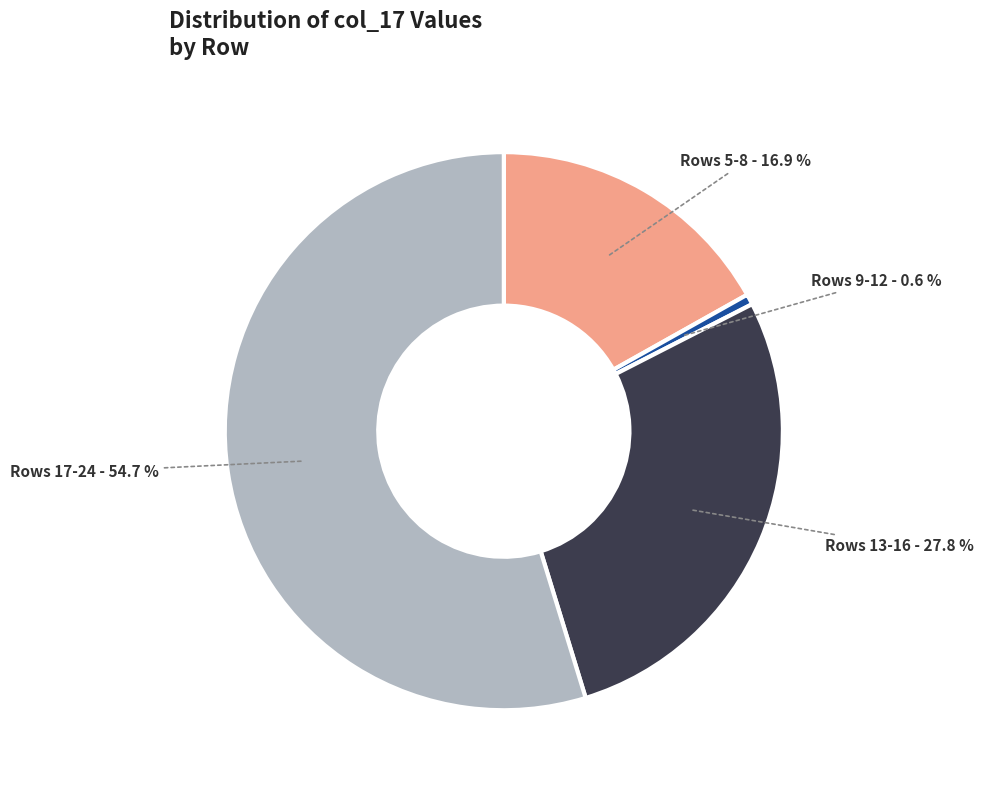

Is the sum of Rows 13-16 and Rows 9-12 greater than half?

No